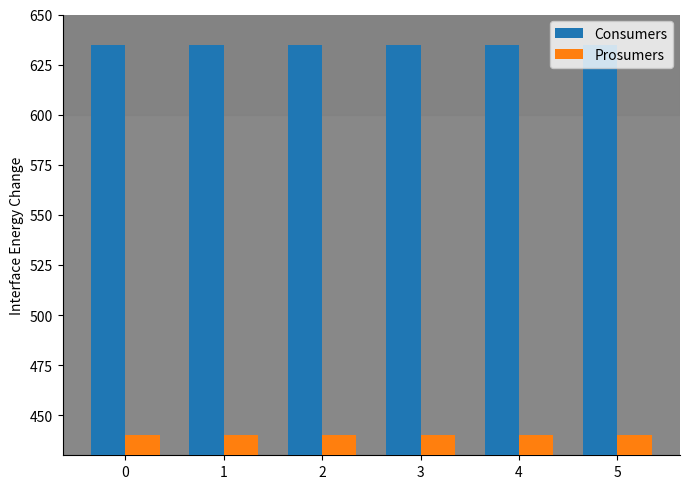

At how many categories does at least one series exceed 558?

6